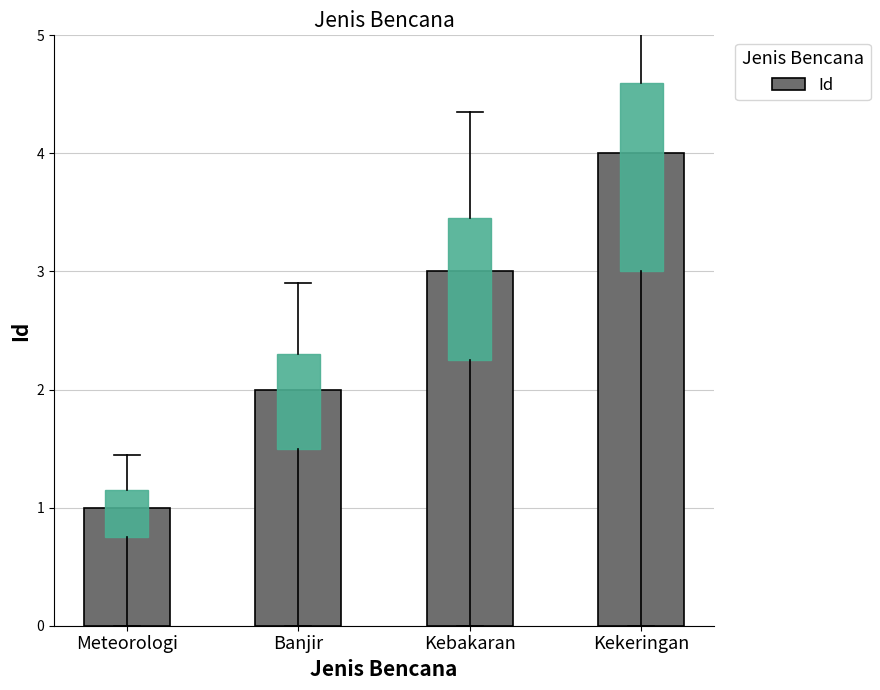

Reading left to right, extract all data points from this chart.

1	2	3	4